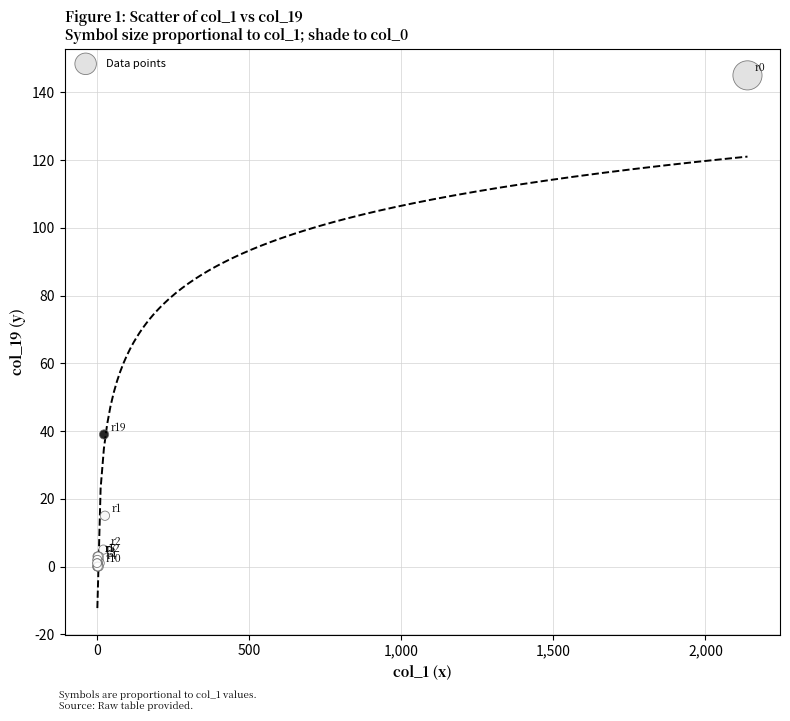

What Y value in the scatter plot is closest to 72?

39